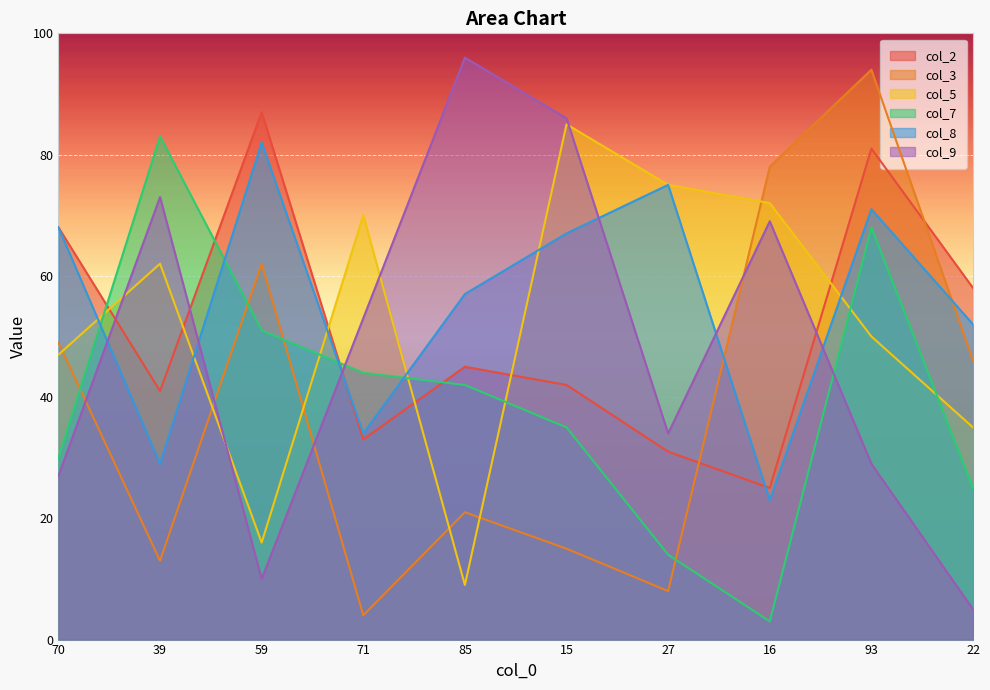

What is the total value across all series at 16?

270